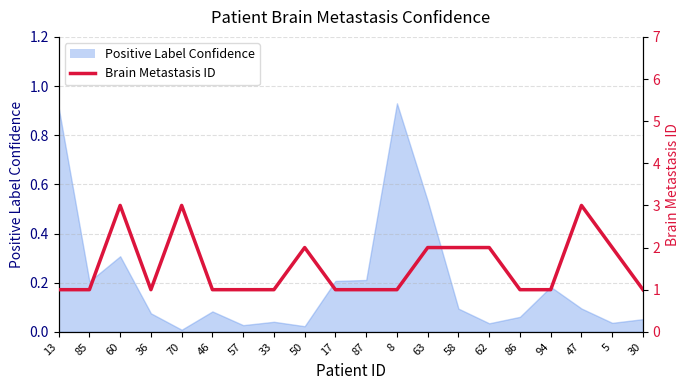

True or false: there are more than 0 points higher than both neighbors.

True